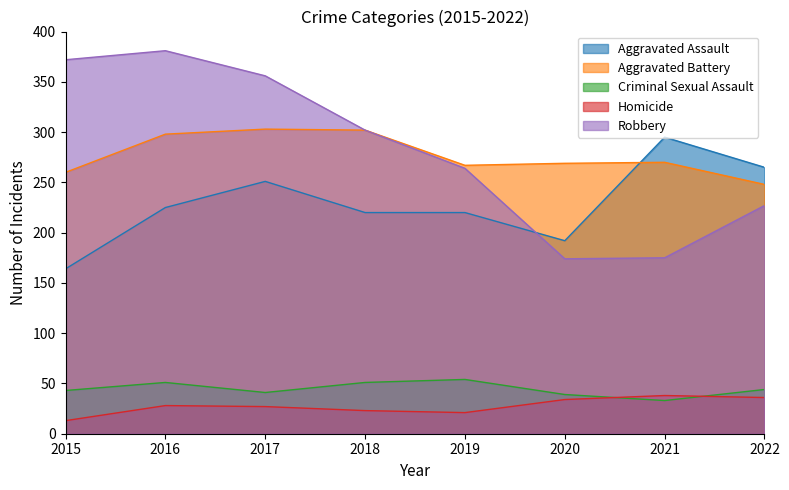

Which category has the highest value in the Aggravated Assault series?

2021